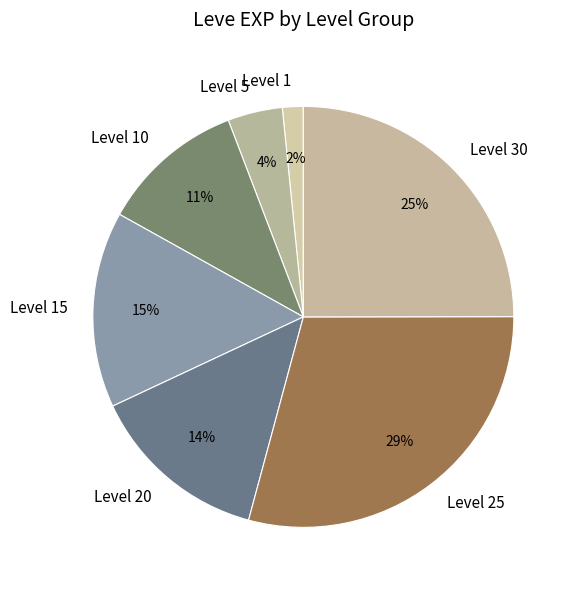

The Level 25 slice represents 22% of the pie. True or false?

False